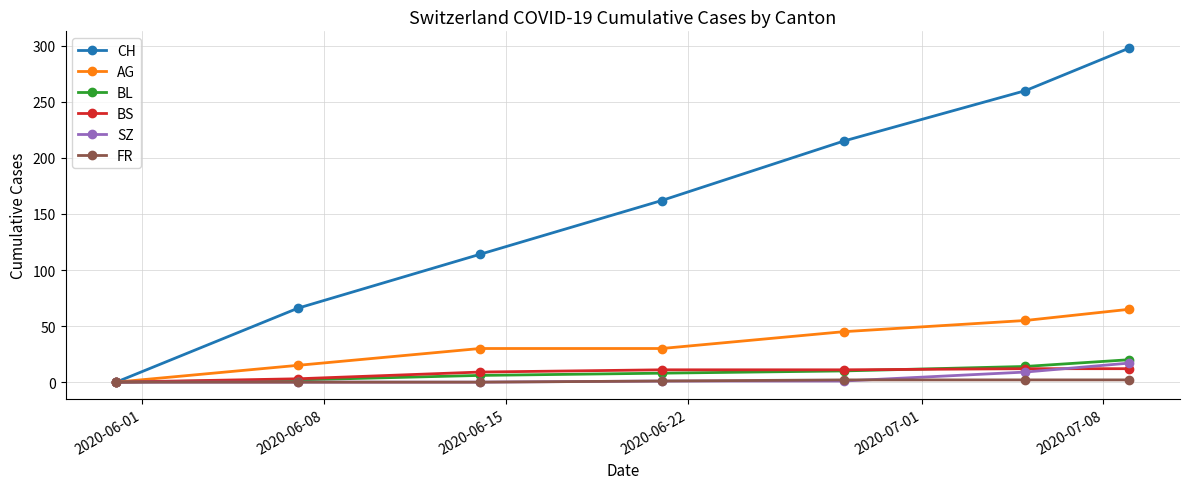

What is the greatest value displayed?

298